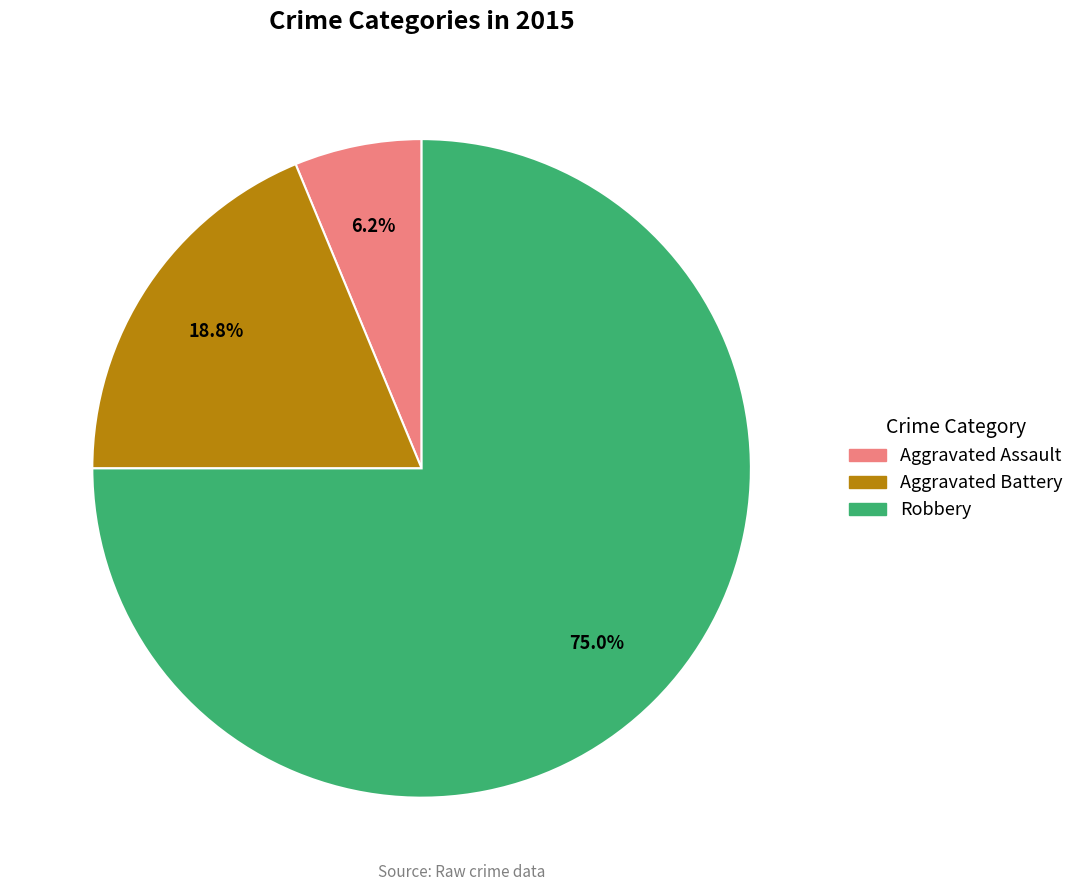

What portion of the pie excludes Aggravated Battery?

81.2%